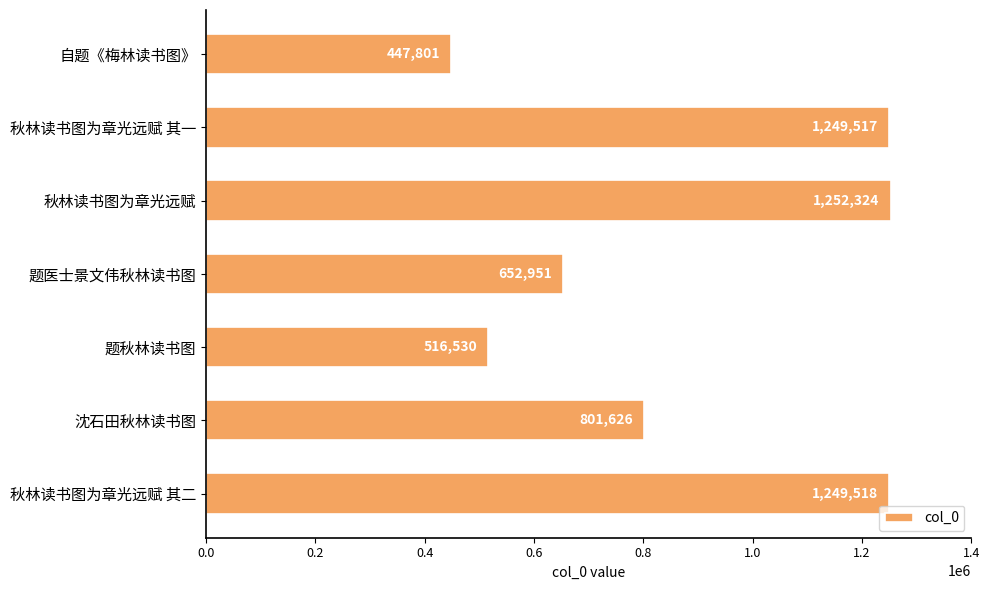

Reading bottom to top, extract all data points from this chart.

1249518	801626	516530	652951	1252324	1249517	447801